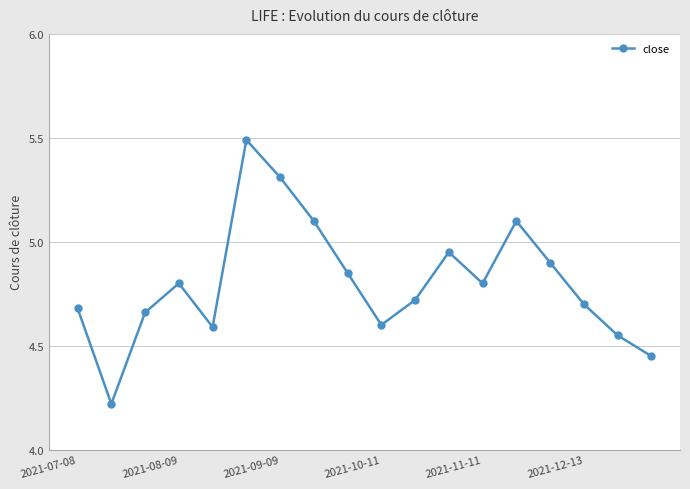

What is the greatest value displayed?

5.5